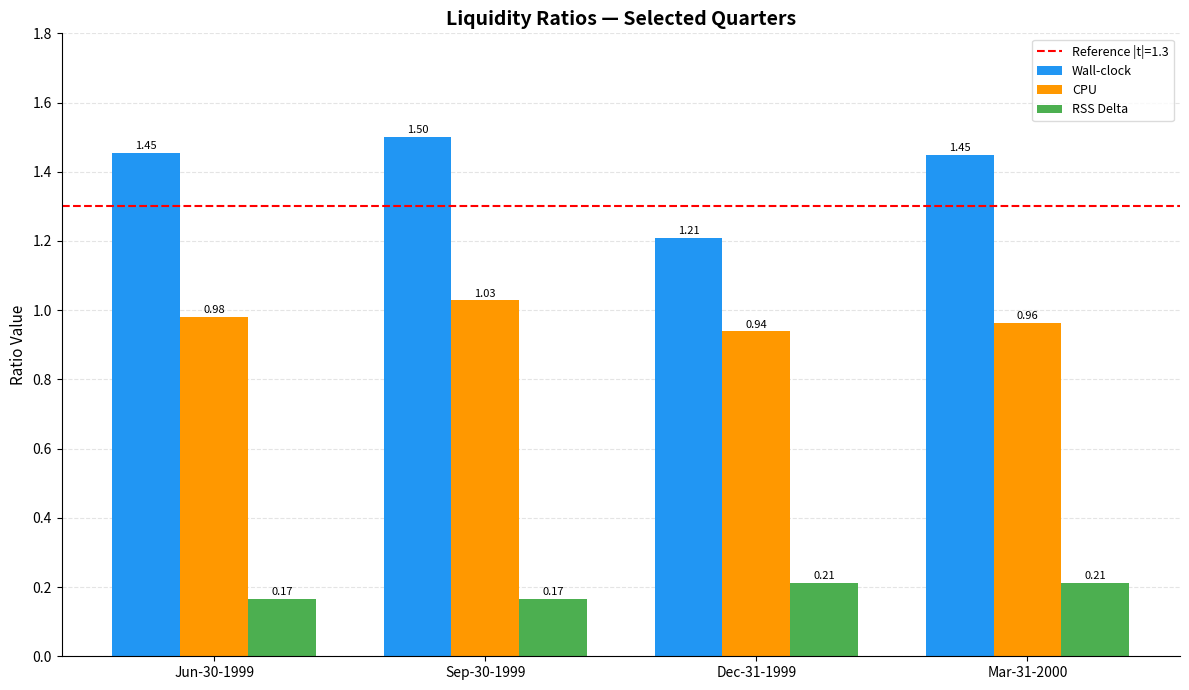

At which label is CPU closest to 0?

Dec-31-1999